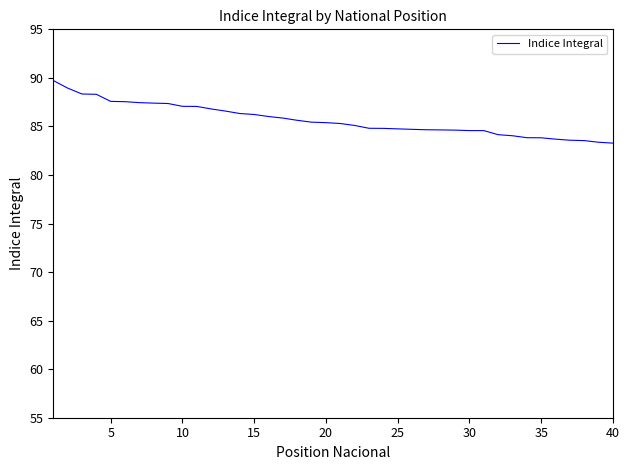

What is the maximum value shown in the chart?

89.7